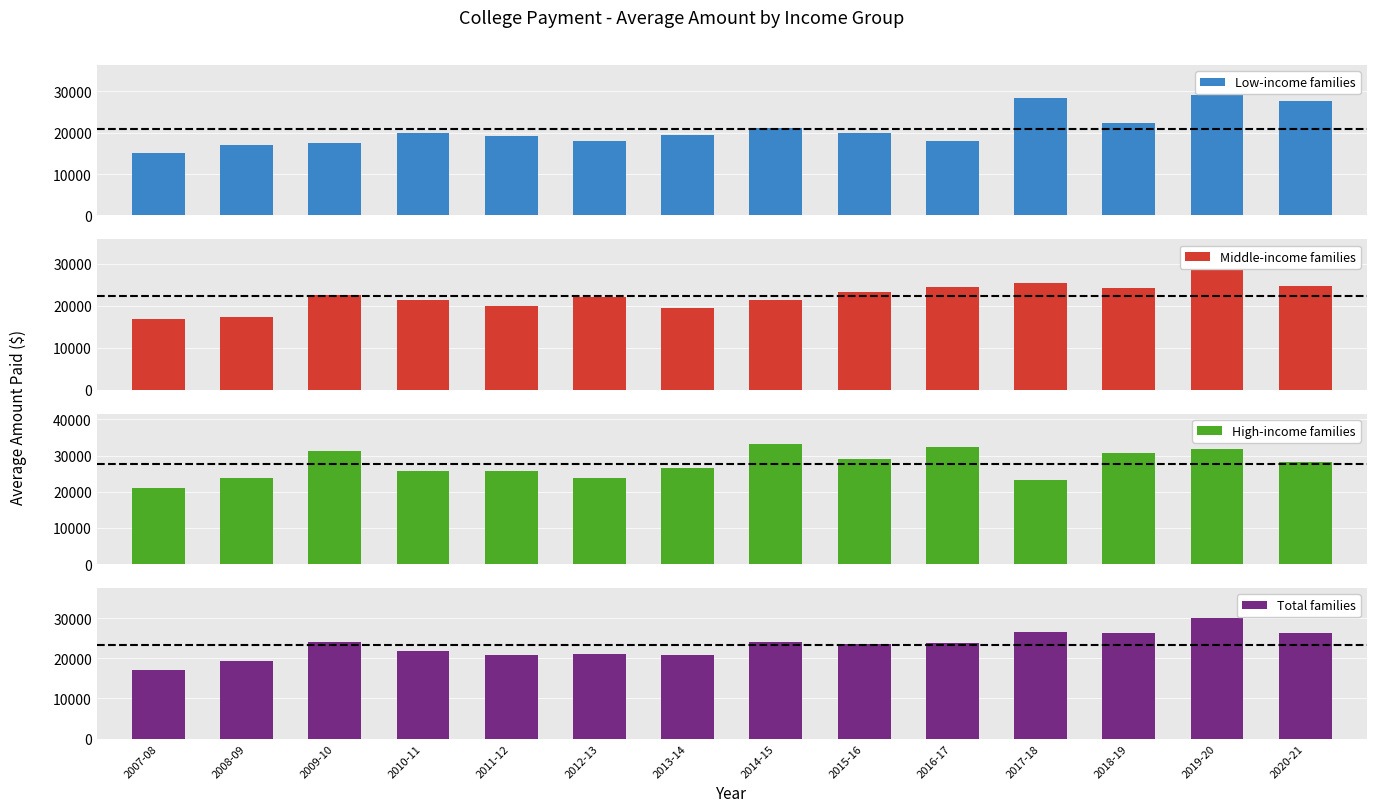

Rank the series at 2010-11 from lowest to highest value.

Low-income families, Middle-income families, Total families, High-income families